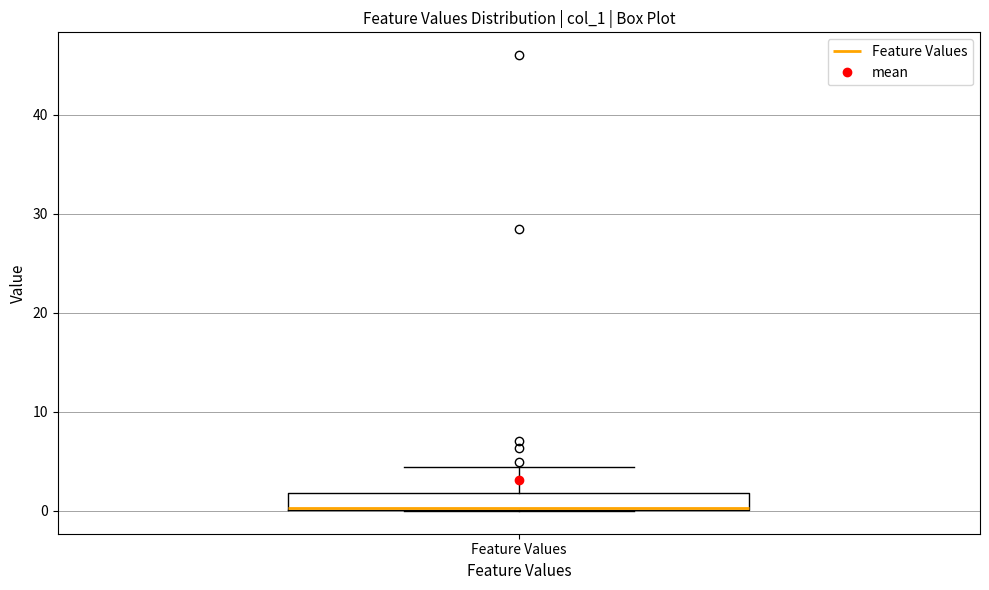

Where is the upper edge of the box for Feature Values on the y-axis? The values are not printed on the chart, so give them approximately, as read against the axis.

2